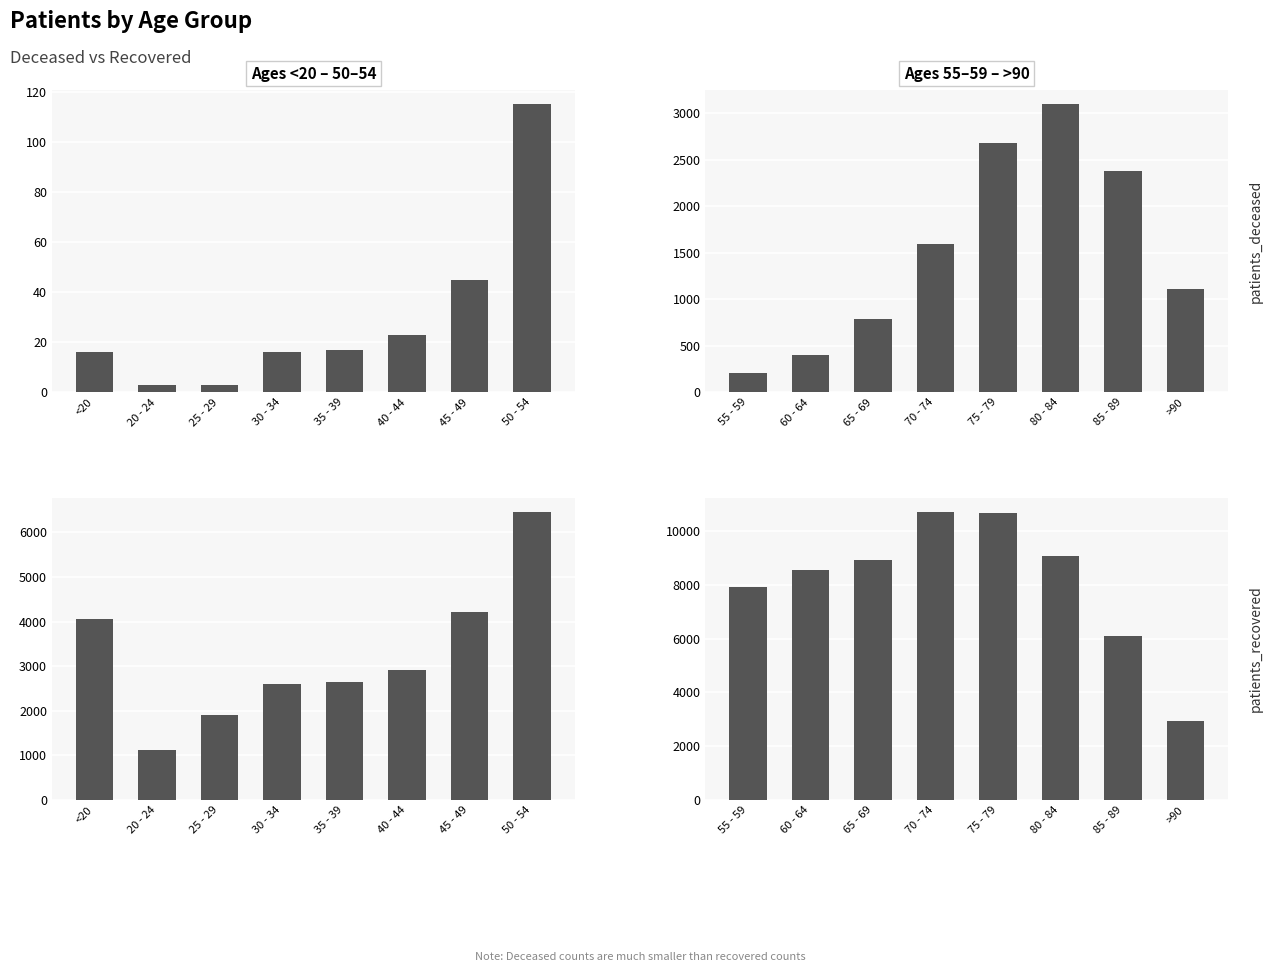

Which series changed the most between 55 - 59 and 75 - 79?

patients_recovered